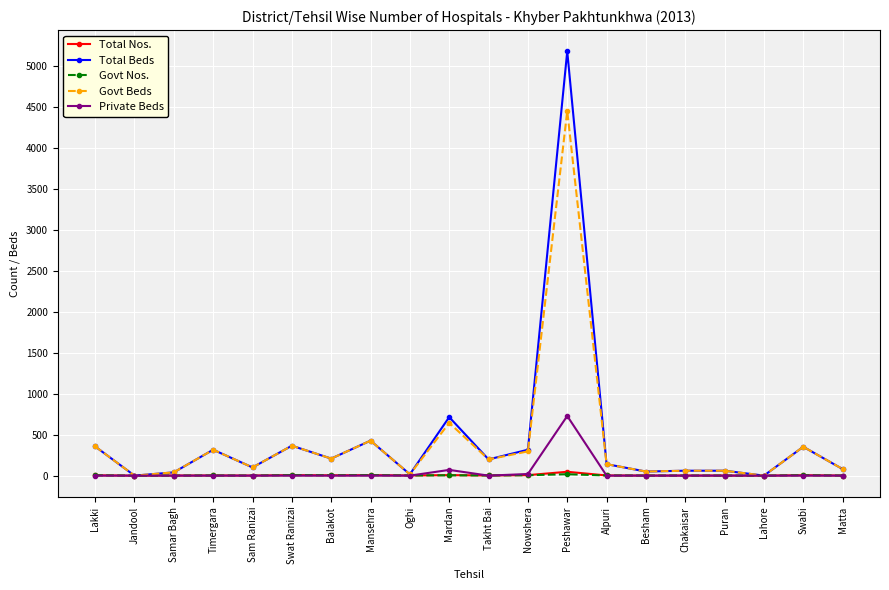

At which category does Govt Beds reach its first local peak?

Timergara